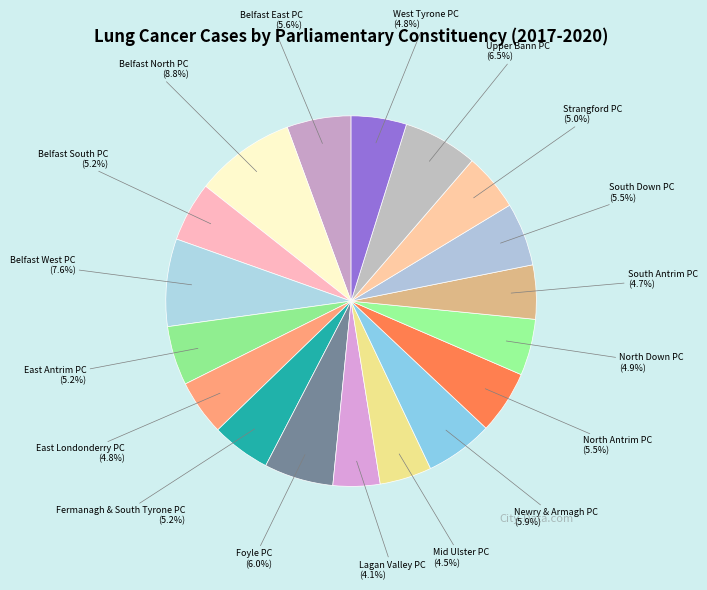

What is the ratio of the value at East Londonderry PC to the value at Newry & Armagh PC?

0.8